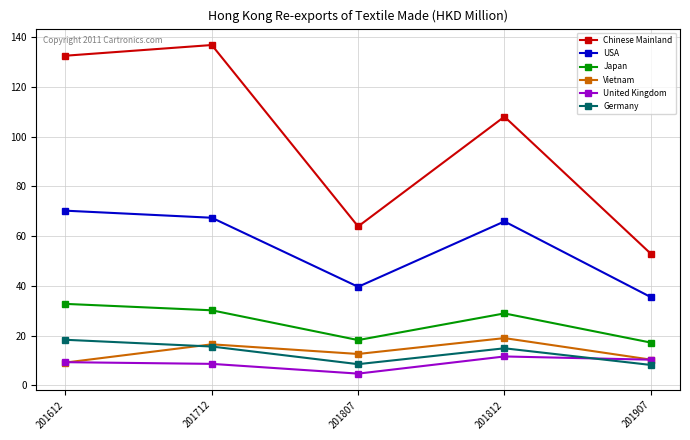

True or false: United Kingdom and USA cross at least once.

False